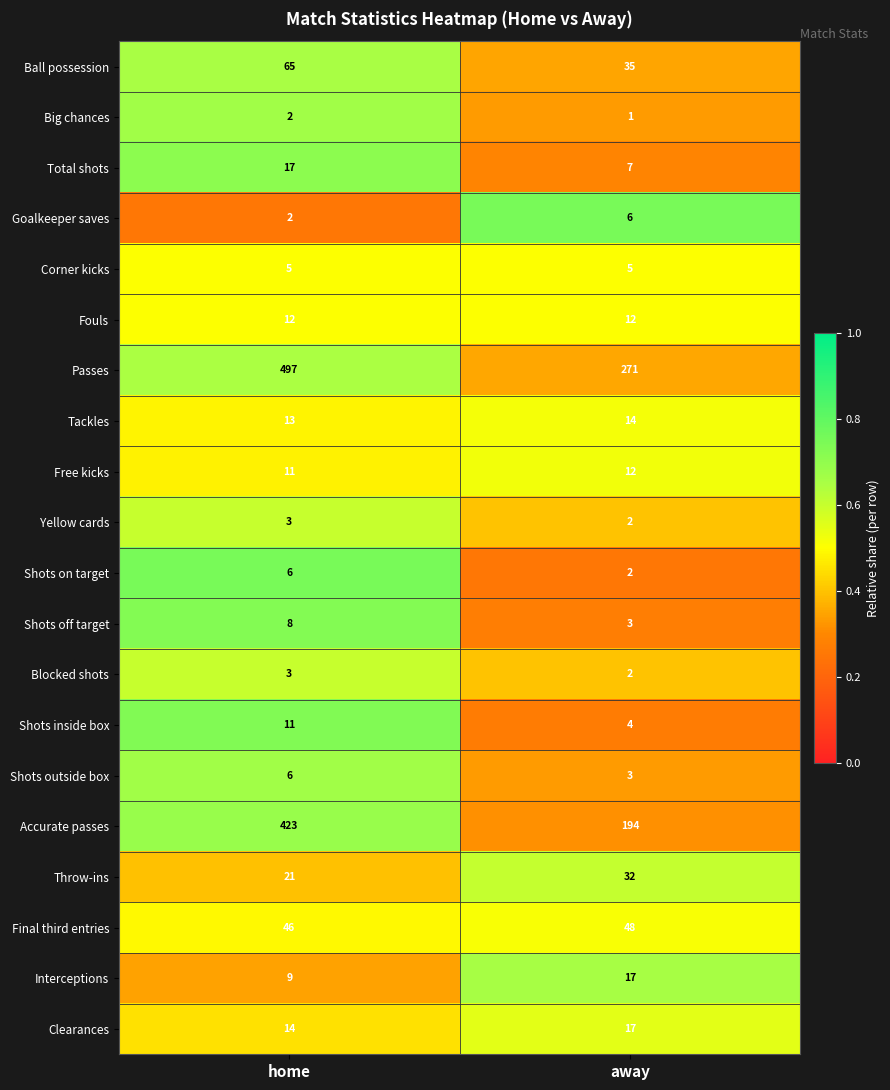

What is the difference between the Throw-ins values at away and home?

11